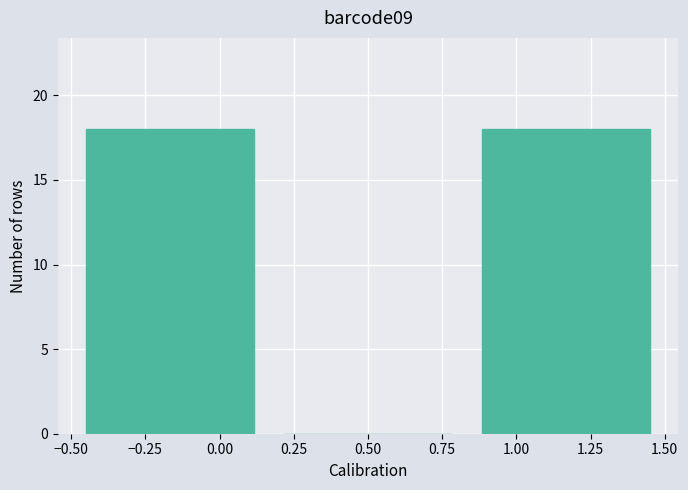

What is the height of the bar covering 0.85 to 1.50 on the x-axis? Neither the bar edges nor the heights are printed on the chart, so give them approximately, as read against the axes.

18